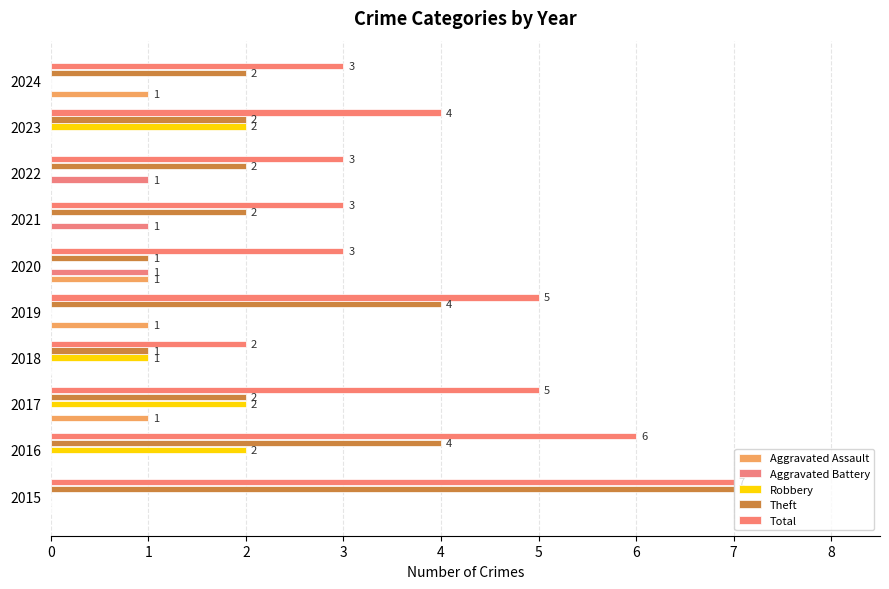

Which series has the largest total across all categories?

Total